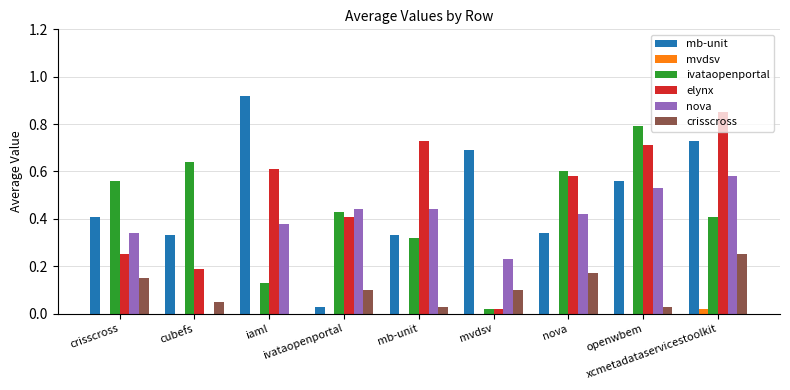

At which category does the chart reach its peak across all series?

iaml